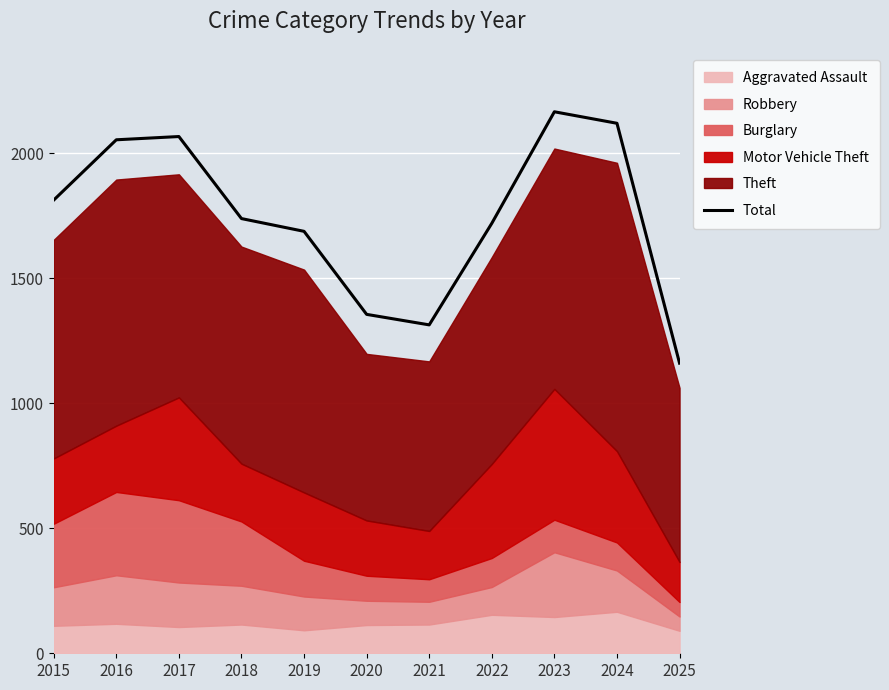

How many values exceed 1738?

5